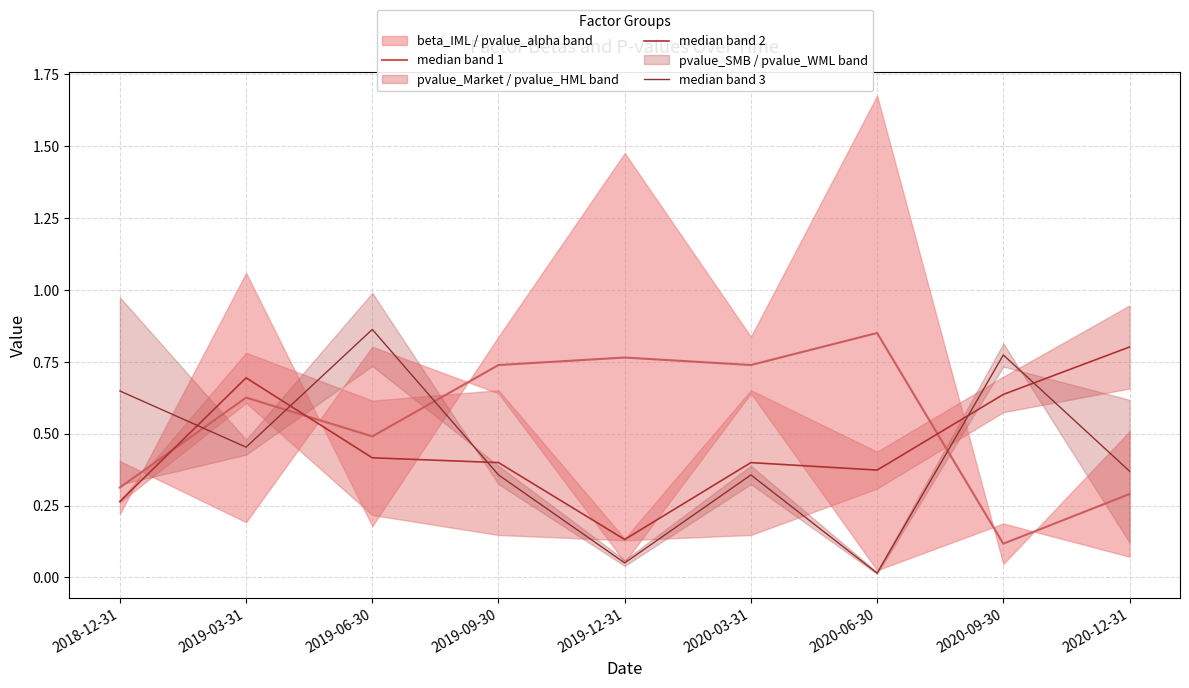

Where is median band 1 nearest to the value 0?

2020-09-30